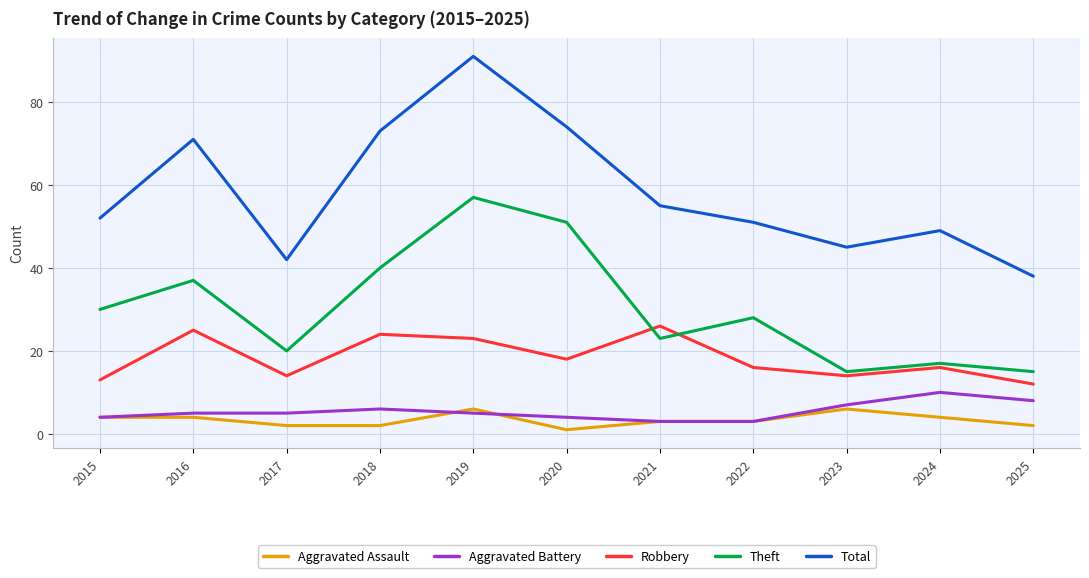

Which series has the largest total across all categories?

Total